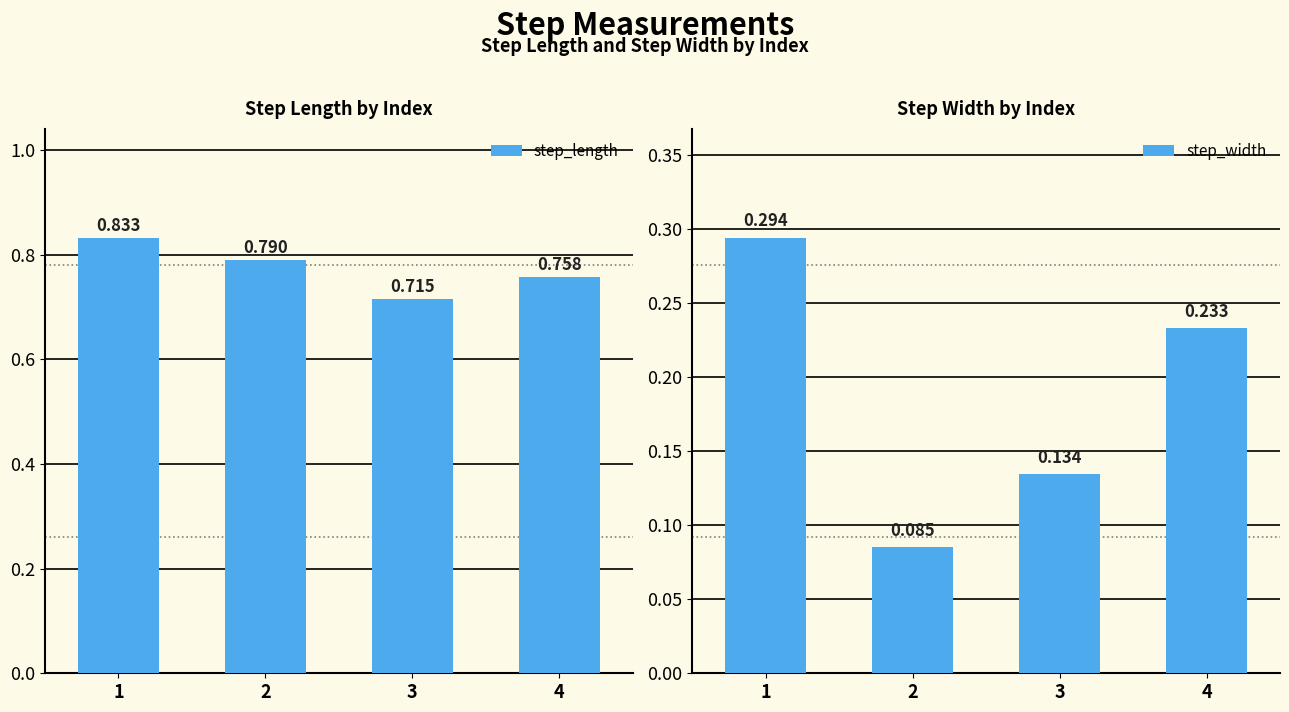

How many data points does each series have?

4